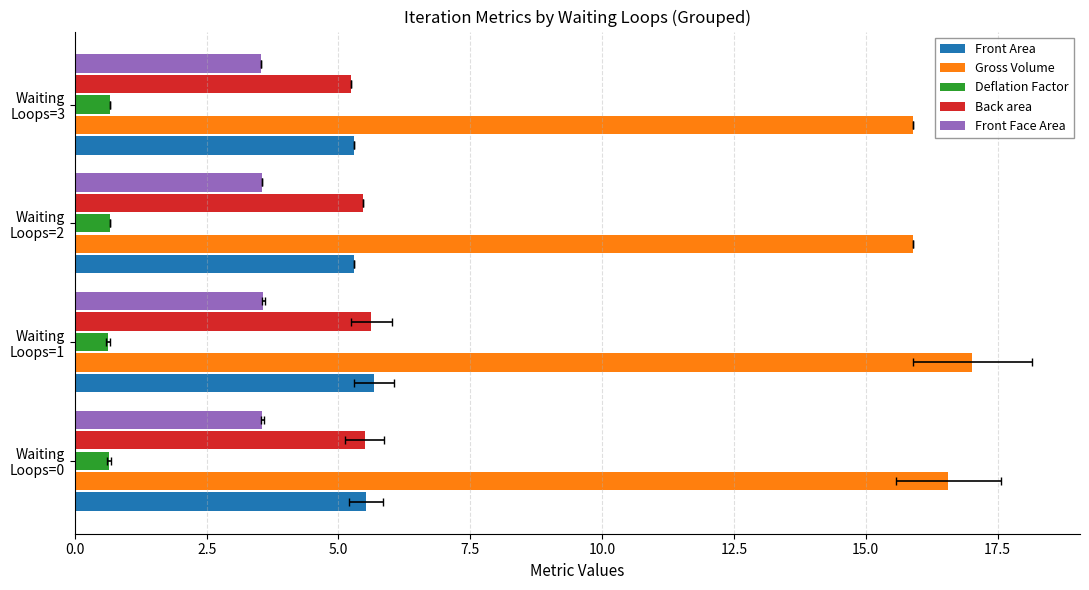

Rank the series at Waiting Loops=1 from lowest to highest value.

Deflation Factor, Front Face Area, Back area, Front Area, Gross Volume